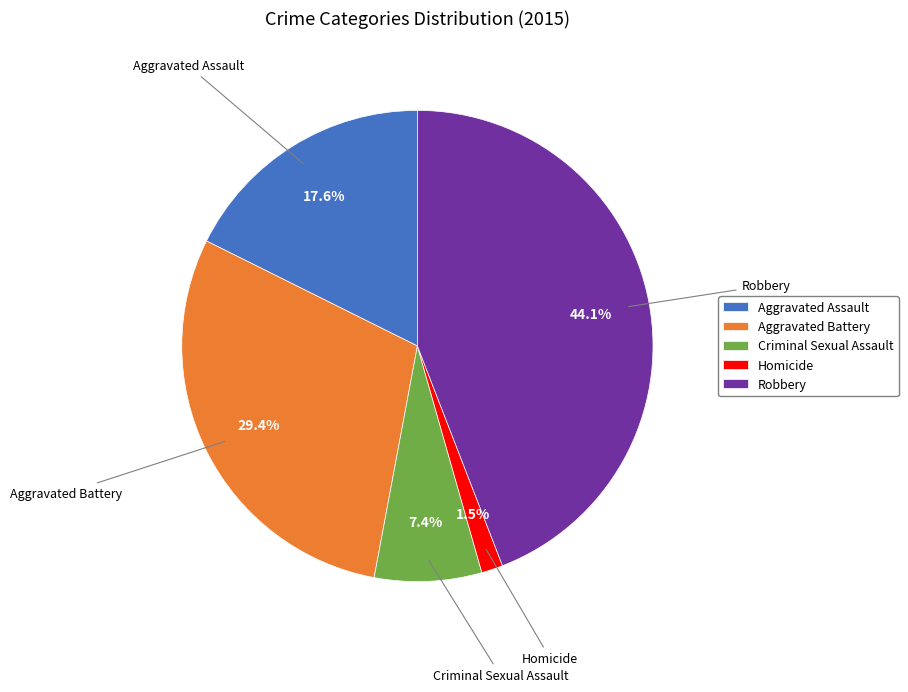

Is there any slice that represents more than half of the pie?

No